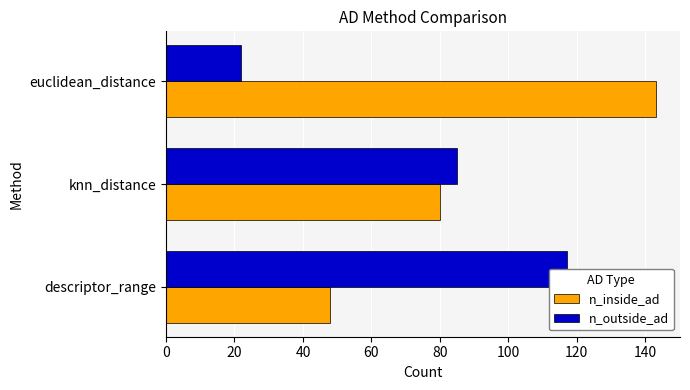

What is the difference between the maximum and minimum values in the n_inside_ad series?

95